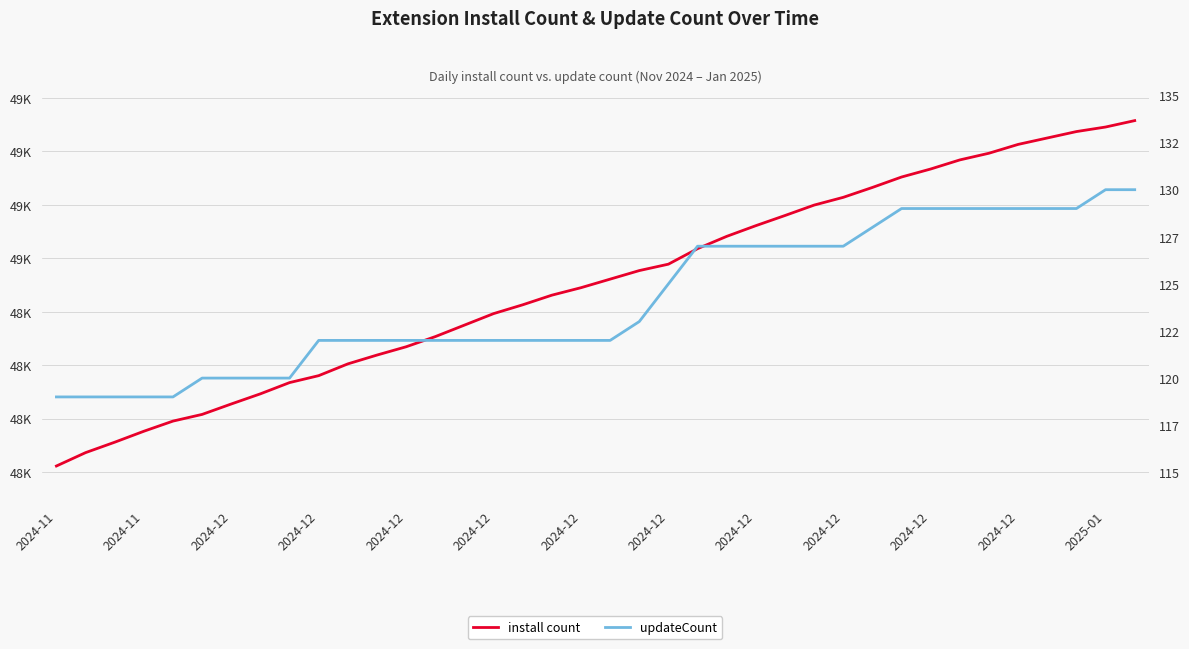

The updateCount series shows 175 at 37. True or false?

False